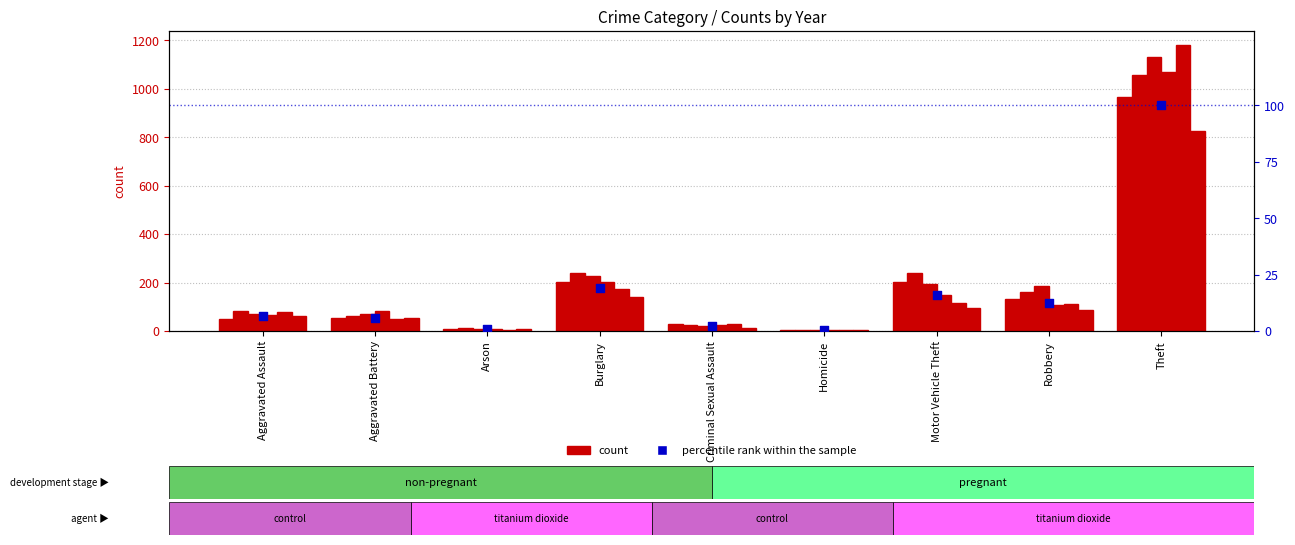

Which has a higher value, Arson or Aggravated Battery?

Aggravated Battery